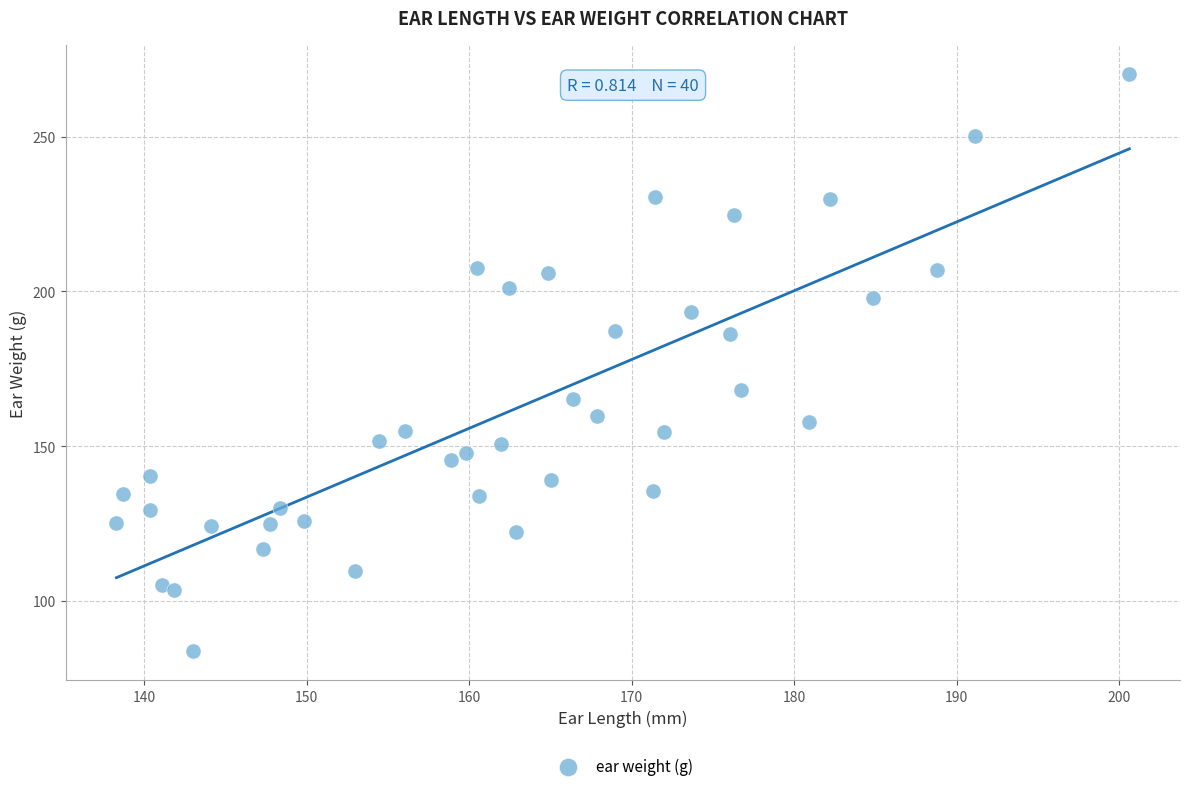

What is the range of X values (max minus min)?

62.3